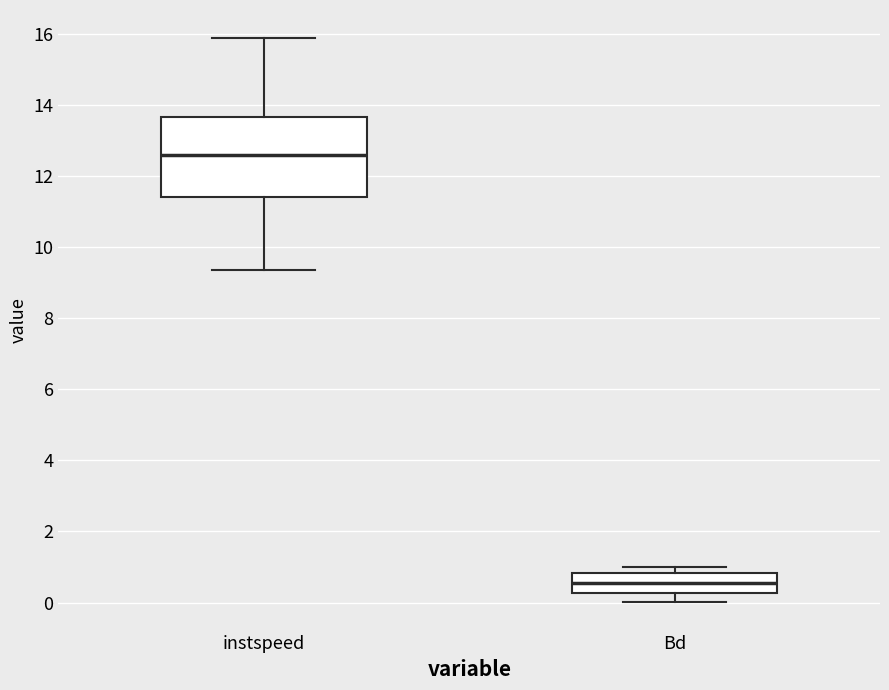

Reading left to right, read every box against the y-axis: the position of its median line, the range the box covers, and the ends of its whiskers. The values are not printed on the chart, so give them approximately, as read against the axis.

instspeed: median 12.6, box 11.4 to 13.6, whiskers 9.4 to 15.8
Bd: median 0.6, box 0.2 to 0.8, whiskers 0.0 to 1.0